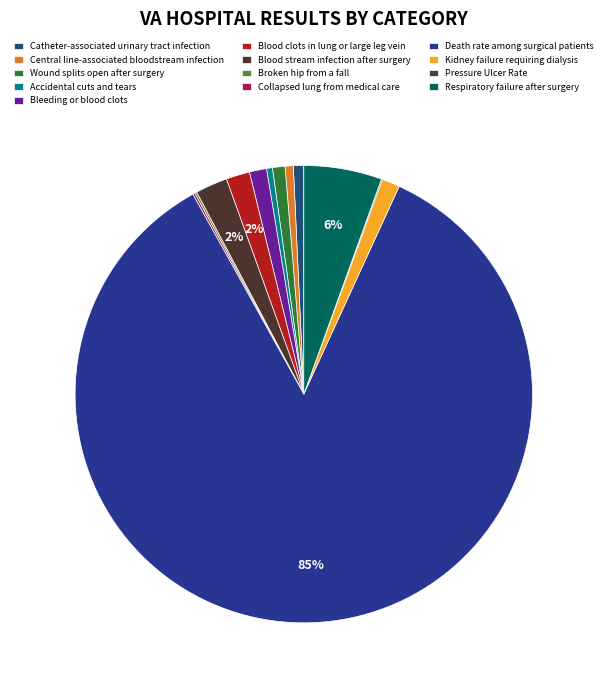

To the nearest percent, what is the difference between the Central line-associated bloodstream infection and Blood stream infection after surgery slice percentages?

2%